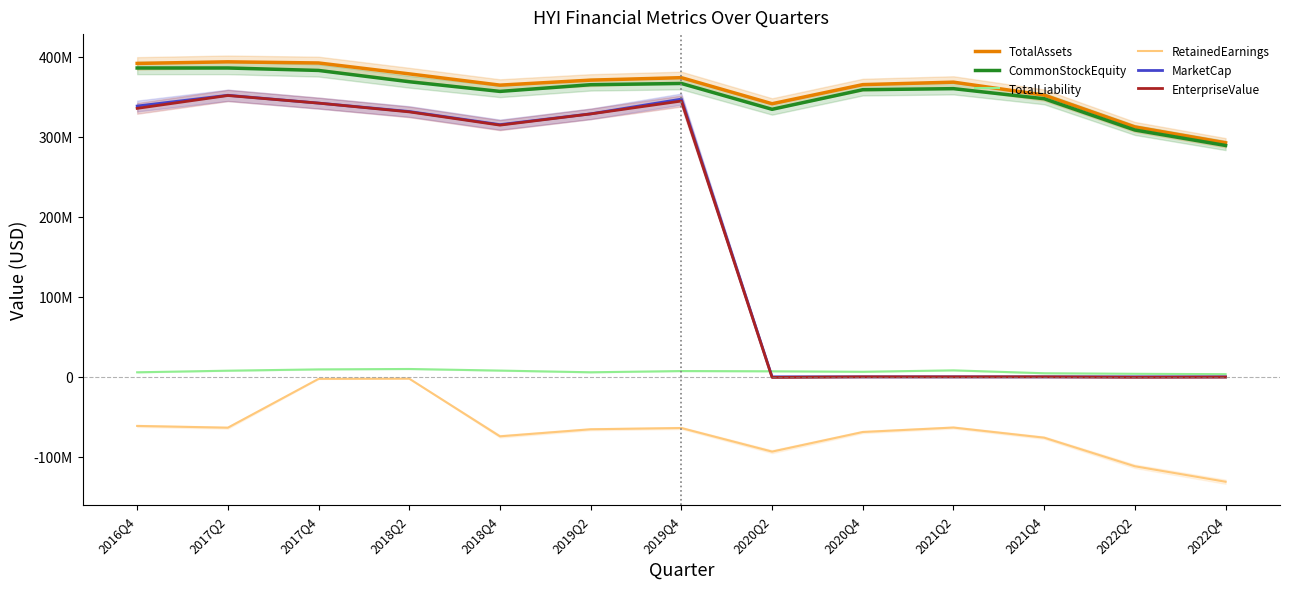

Where does the TotalAssets series first go above 368098407?

2016Q4